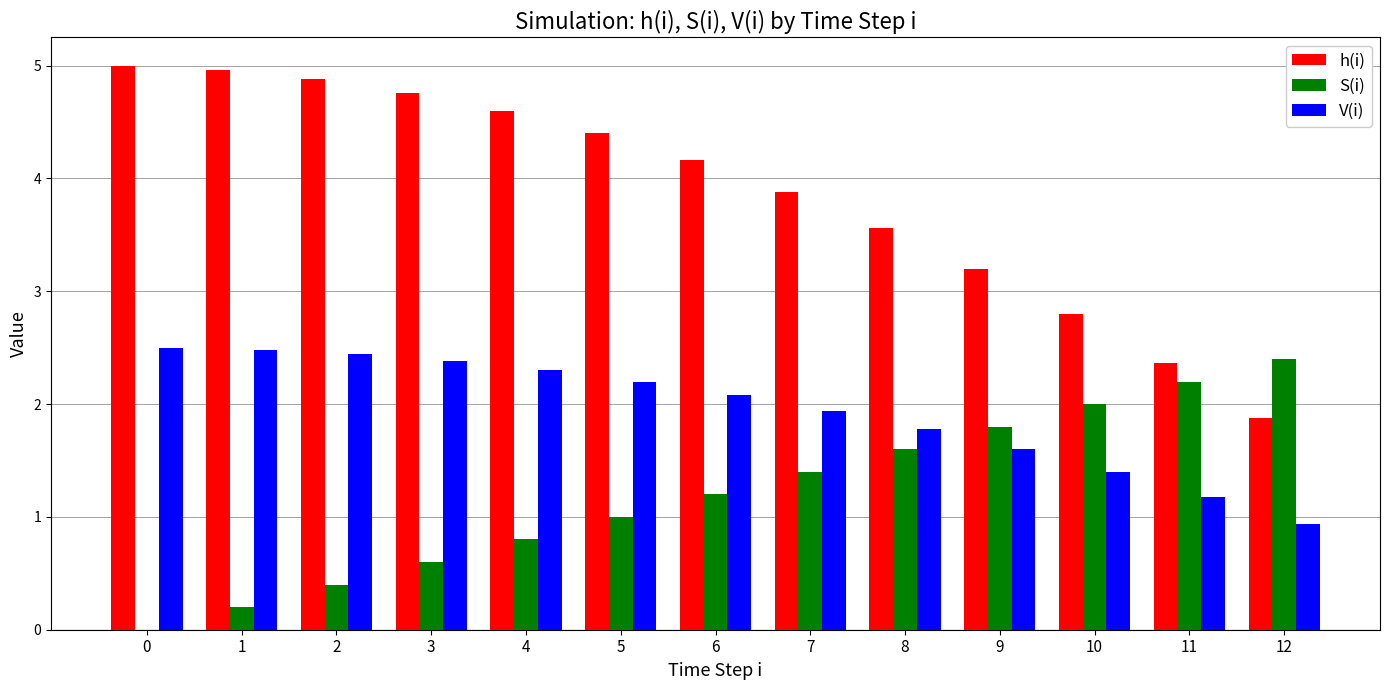

Reading left to right, what are all the values shown in this chart?

h(i): 5.0	5.0	4.9	4.8	4.6	4.4	4.2	3.9	3.6	3.2	2.8	2.4	1.9
S(i): 0.0	0.2	0.4	0.6	0.8	1.0	1.2	1.4	1.6	1.8	2.0	2.2	2.4
V(i): 2.5	2.5	2.4	2.4	2.3	2.2	2.1	1.9	1.8	1.6	1.4	1.2	0.9